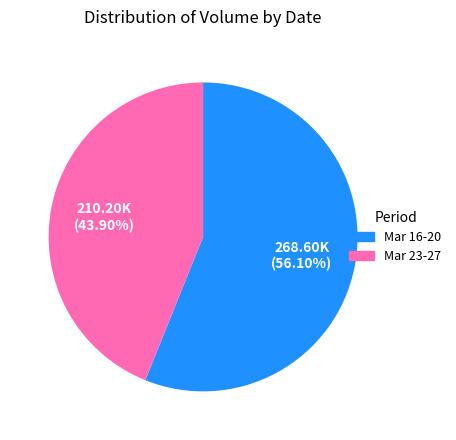

Is there a majority slice in this chart?

Yes